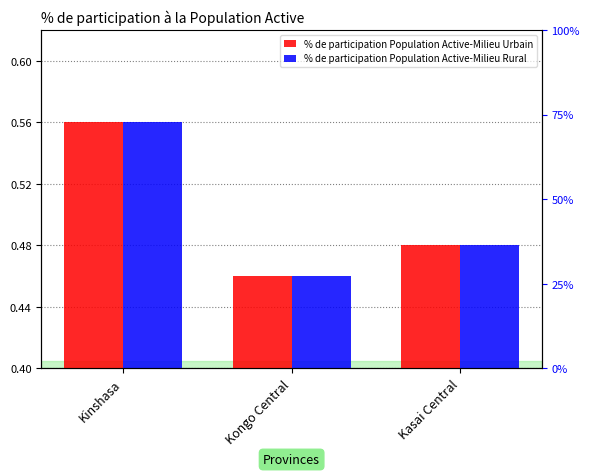

What are all the series names shown in the legend?

% de participation Population Active-Milieu Urbain, % de participation Population Active-Milieu Rural